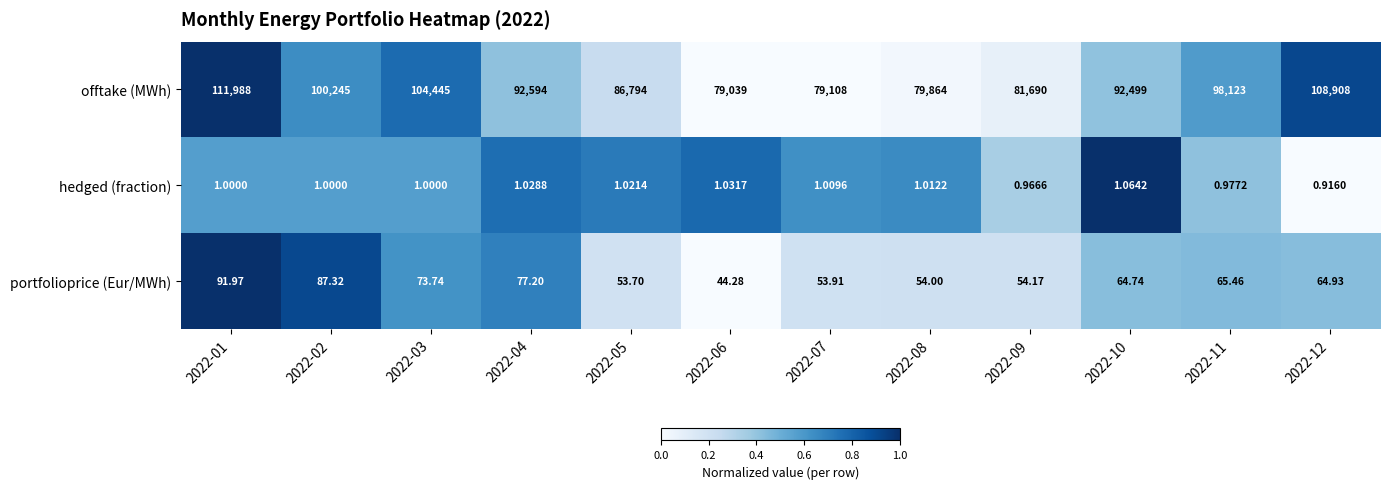

Which series has the widest spread of values?

offtake (MWh)